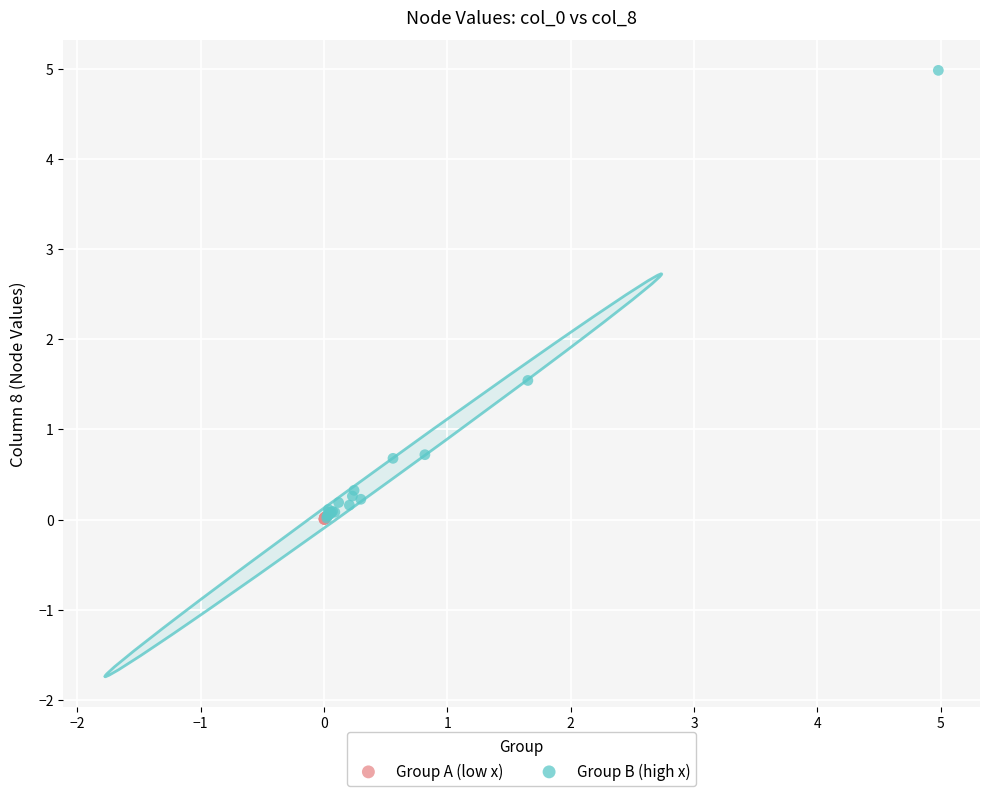

Which series contains the highest Y value?

Group B (high x)